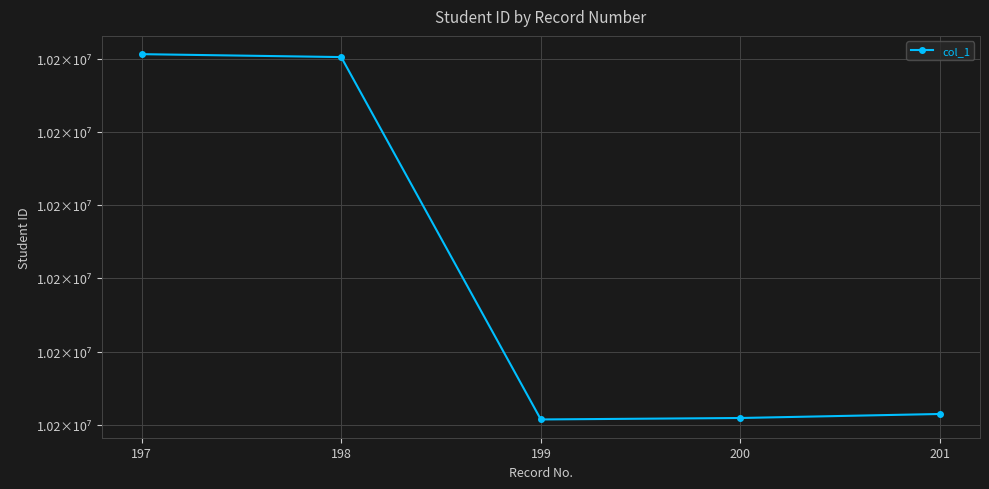

How many points are lower than both their immediate neighbors (excluding endpoints)?

1